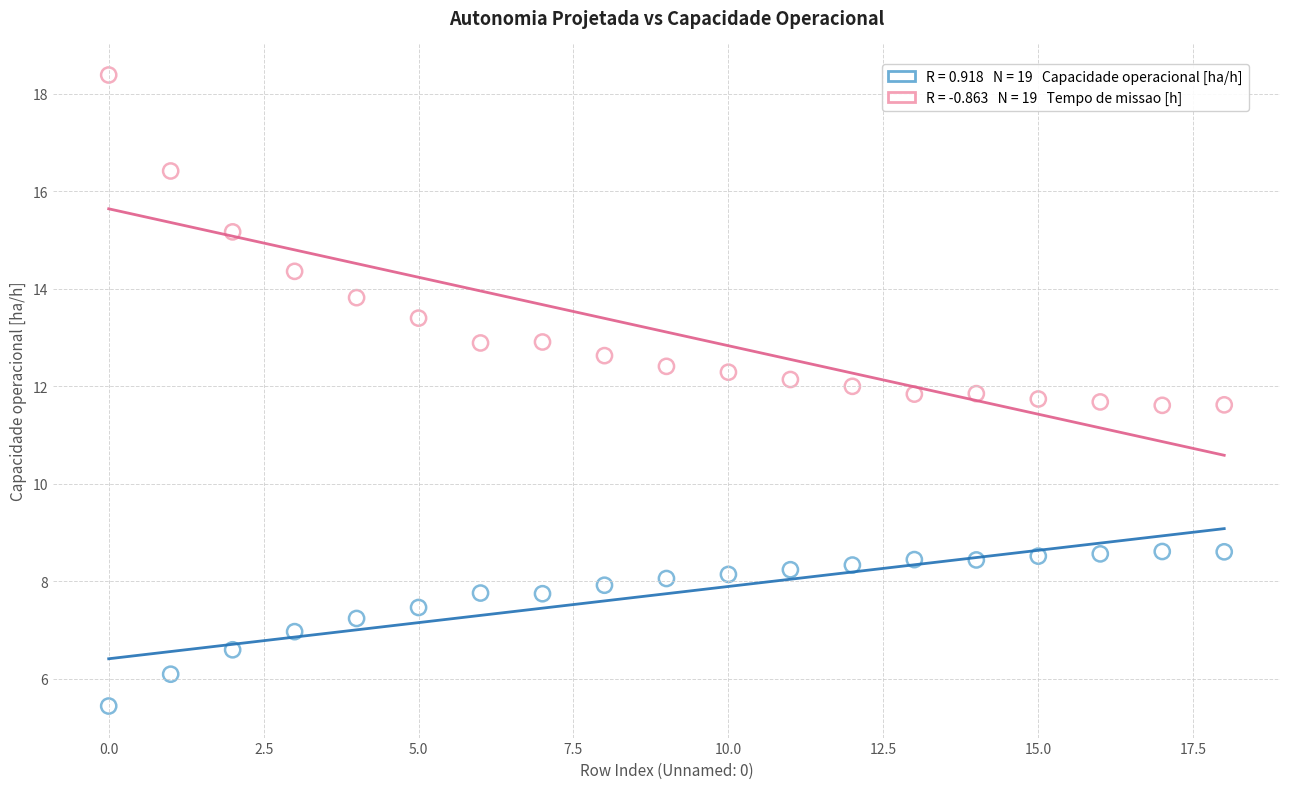

Across all data points, what is the range of Y values (max minus min)?

13.0